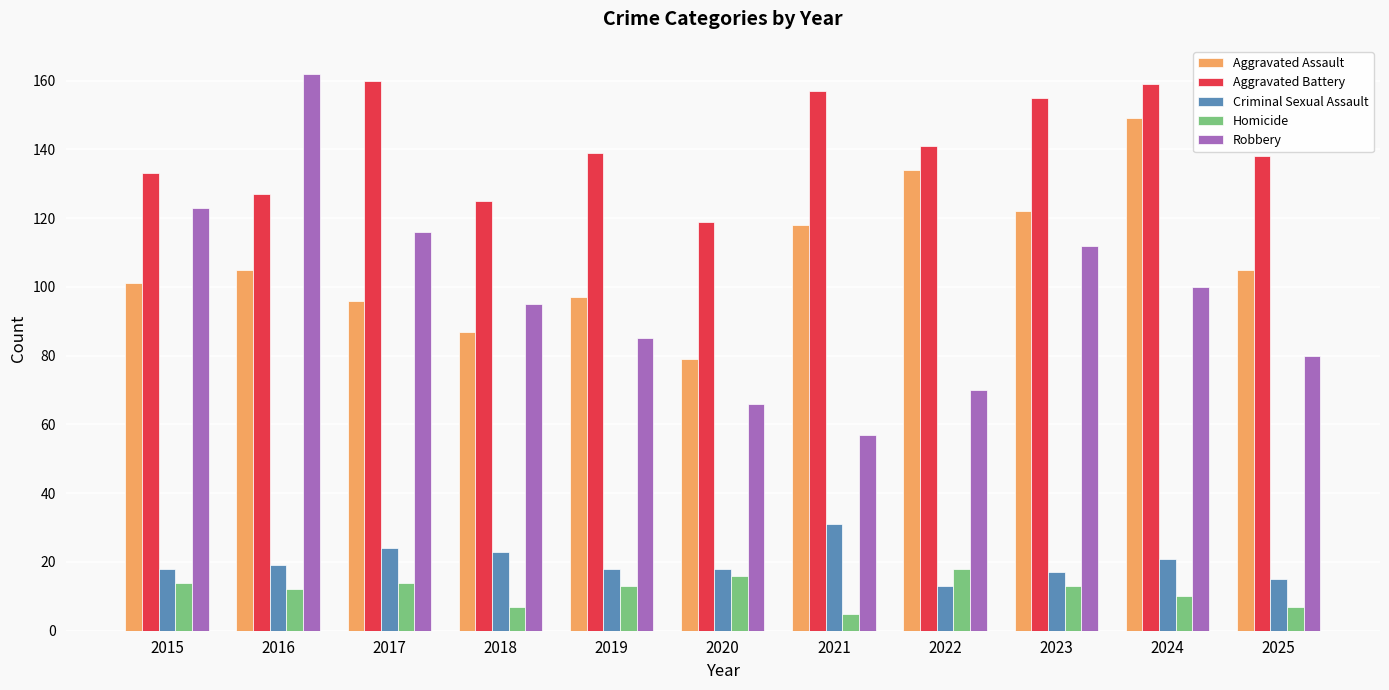

What are all the series names shown in the legend?

Aggravated Assault, Aggravated Battery, Criminal Sexual Assault, Homicide, Robbery